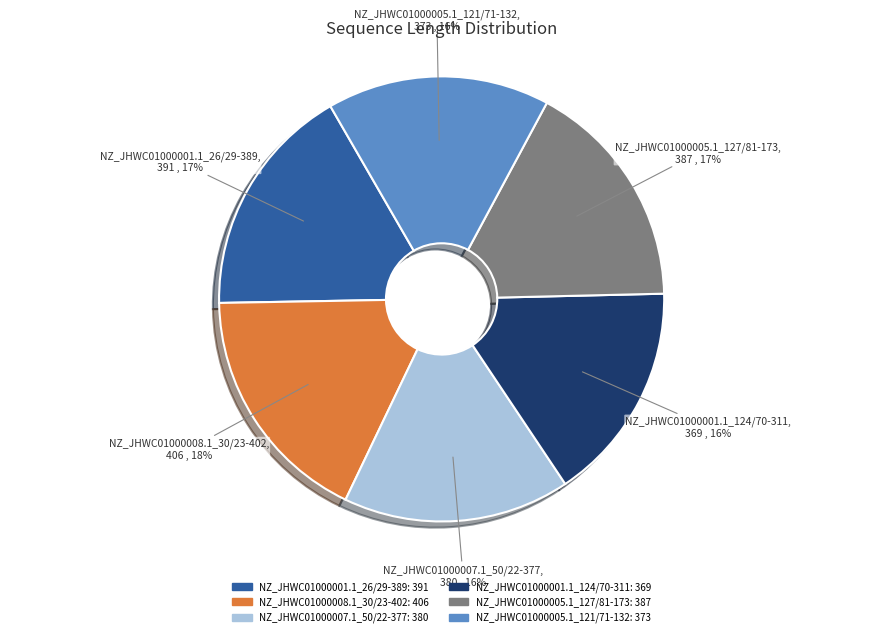

Is there any slice that represents more than half of the pie?

No